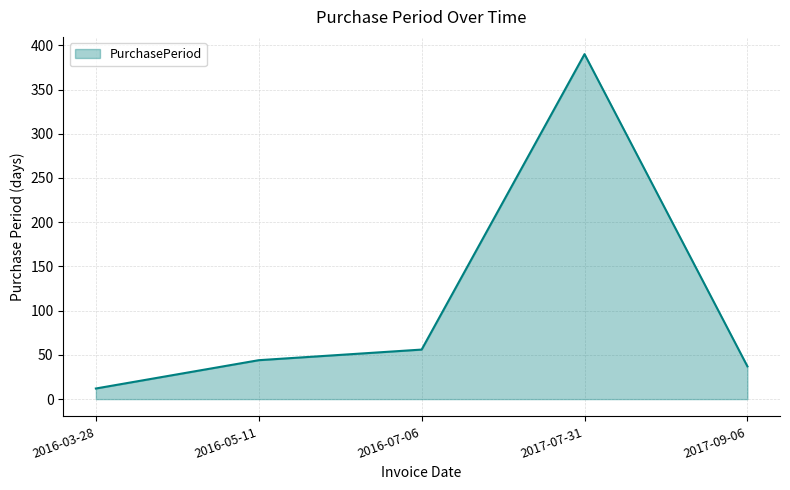

At which category does the chart reach its peak across all series?

2017-07-31